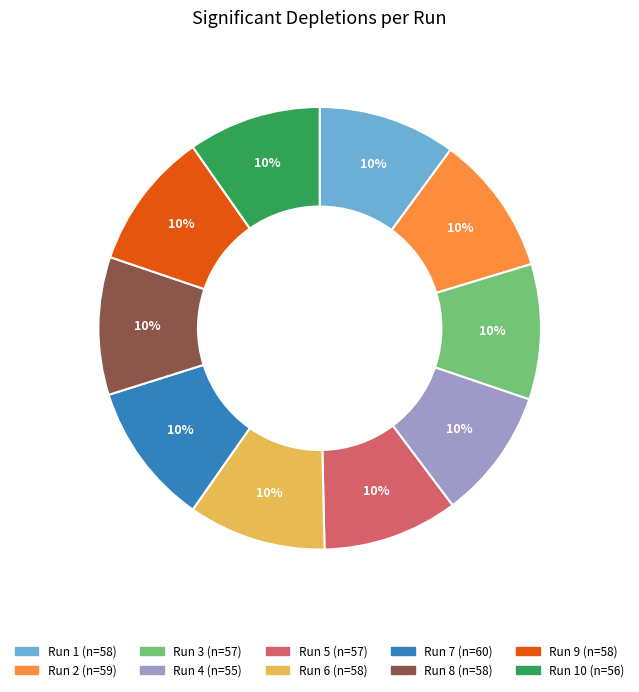

Is there any slice that represents more than half of the pie?

No